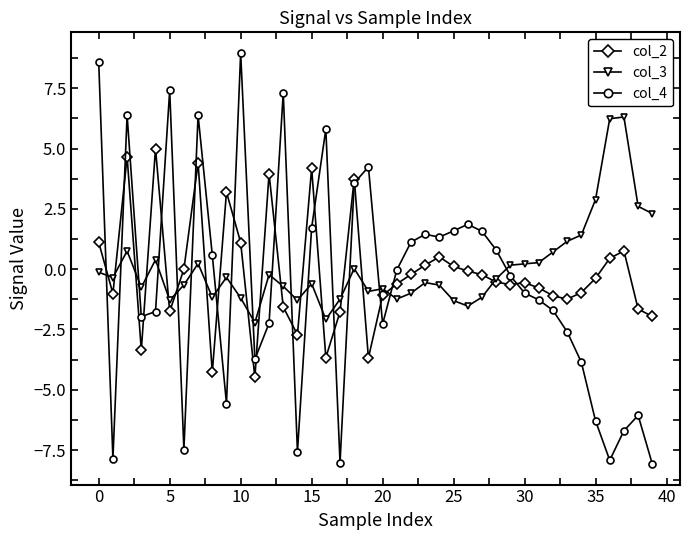

How many distinct data groups are displayed?

3